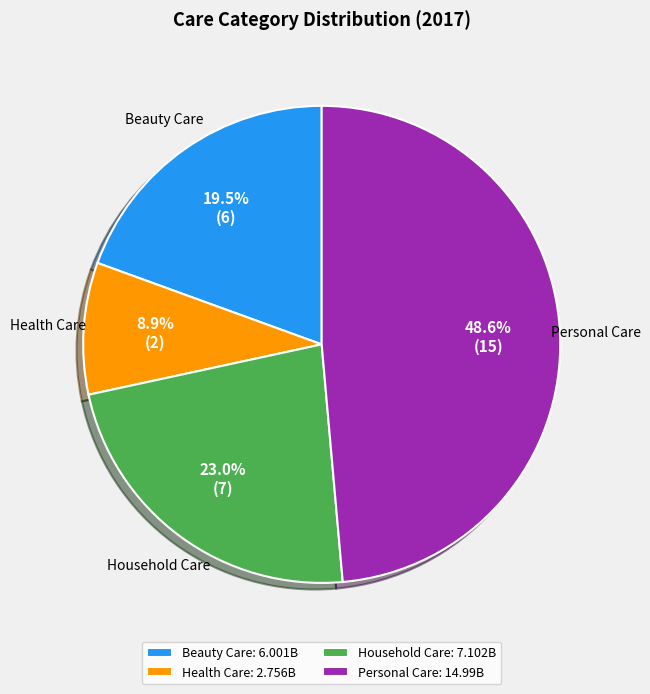

What percentage do Health Care and Beauty Care together represent?

28.4%